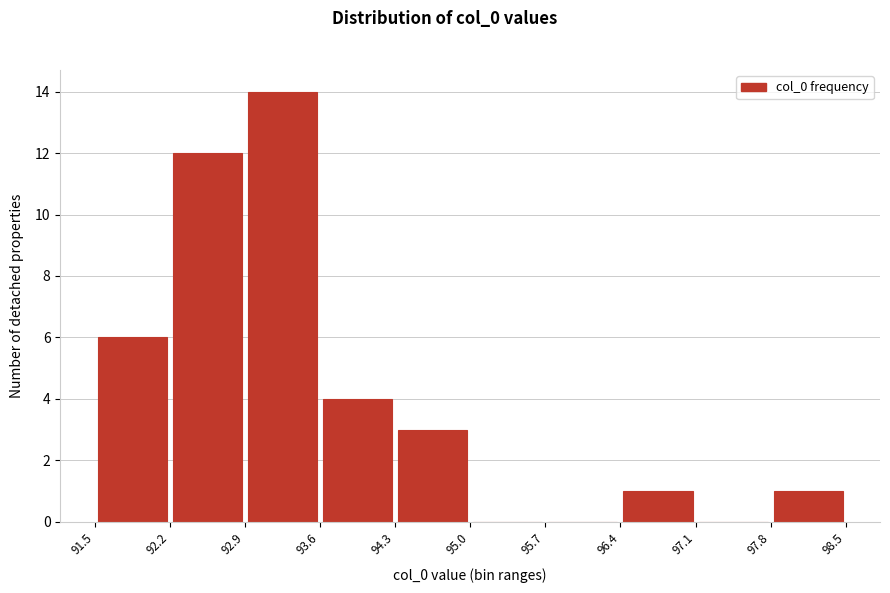

Reading left to right, list every bar in this chart as the range it spans on the x-axis followed by its height. The values are not printed on the chart, so give them approximately, as read against the axis.

91.5 to 92.2: 6
92.2 to 92.9: 12
92.9 to 93.6: 14
93.6 to 94.3: 4
94.3 to 95.0: 3
95.0 to 95.7: 0
95.7 to 96.4: 0
96.4 to 97.1: 1
97.1 to 97.8: 0
97.8 to 98.5: 1